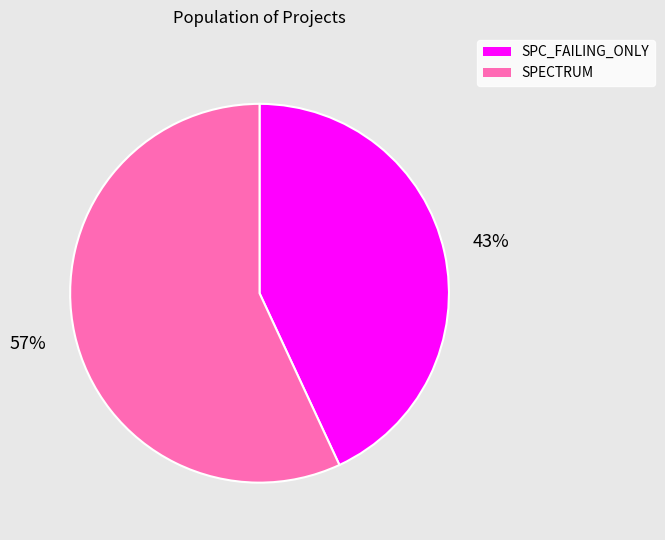

To the nearest percent, what is the difference between the largest and smallest slice percentages?

14%